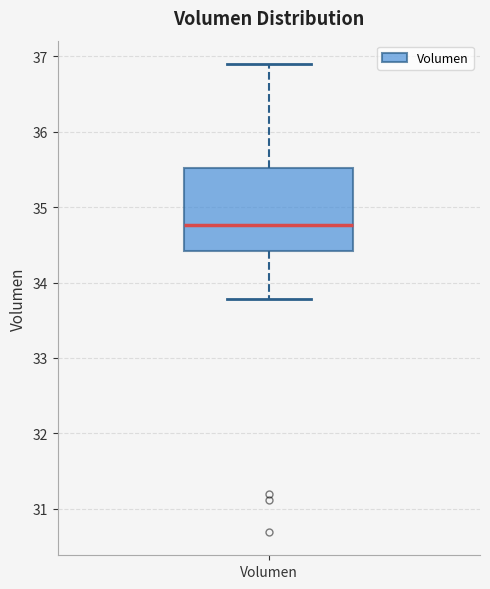

Transcribe this box plot: give where the median line is, the range the box spans, and where the two whiskers end, as read against the y-axis. The values are not printed on the chart, so give them approximately, as read against the axis.

median 34.8, box 34.4 to 35.5, whiskers 33.8 to 36.9